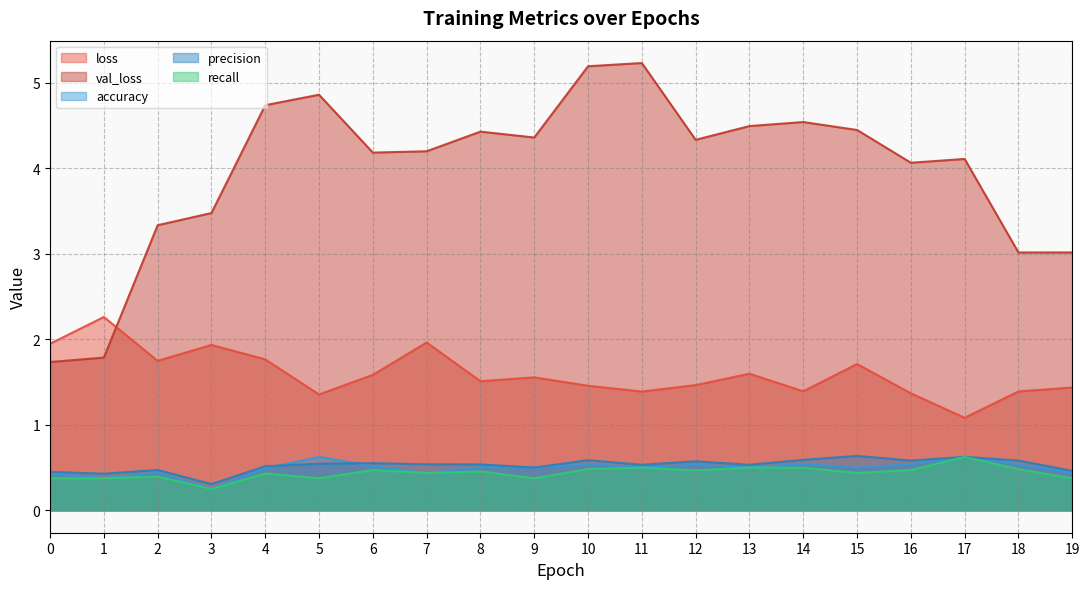

At which category is the sum across all series the highest?

10